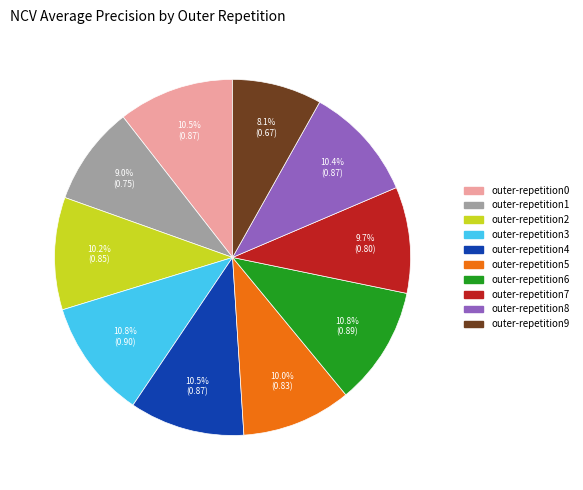

To the nearest percent, what portion does outer-repetition1 represent?

9%